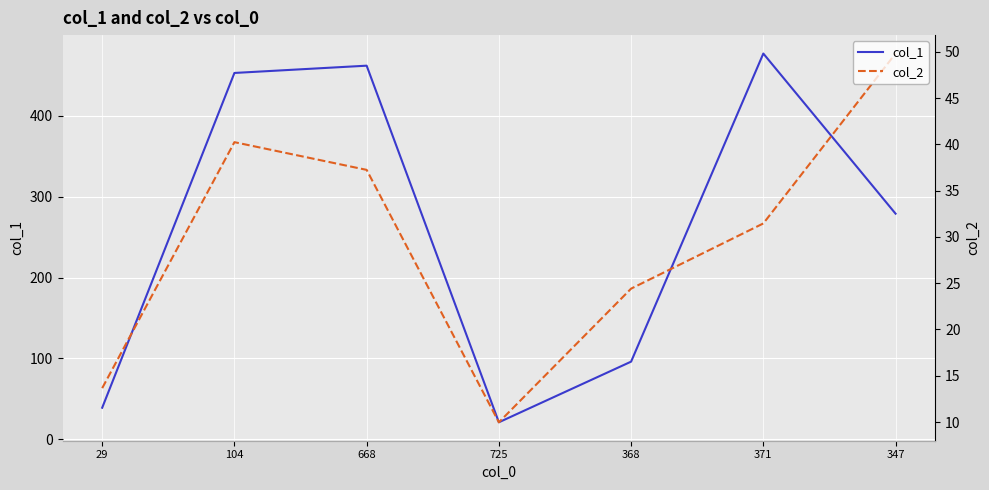

At which label is col_2 closest to 29?

371